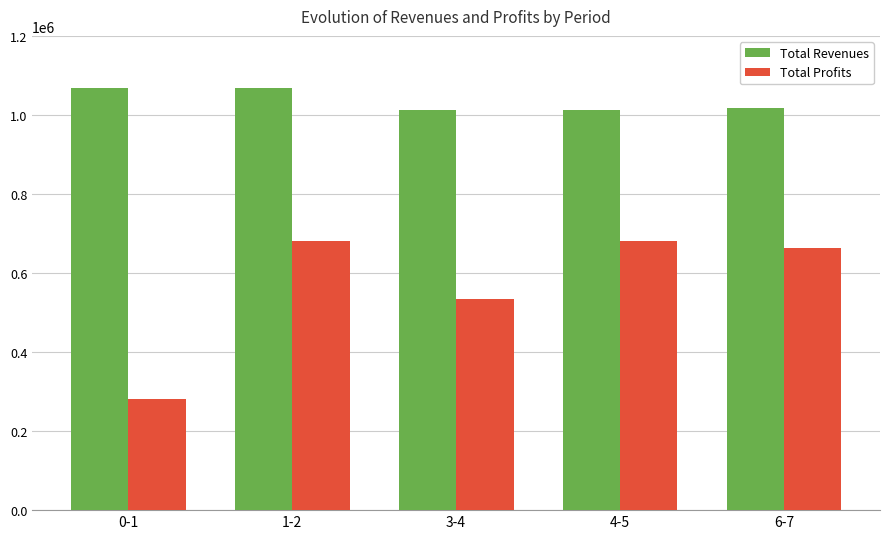

What is the value of the Total Profits bar at the 4th from the left?

680570.8